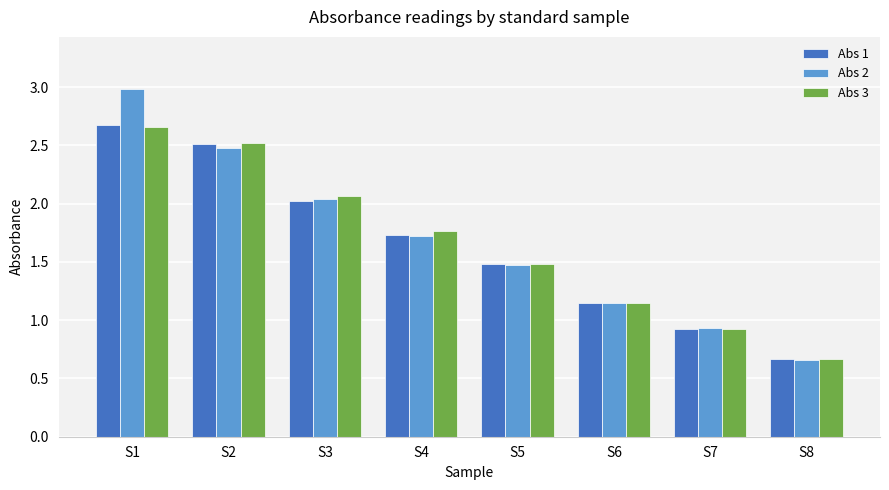

Which series has the largest range (max minus min)?

Abs 2